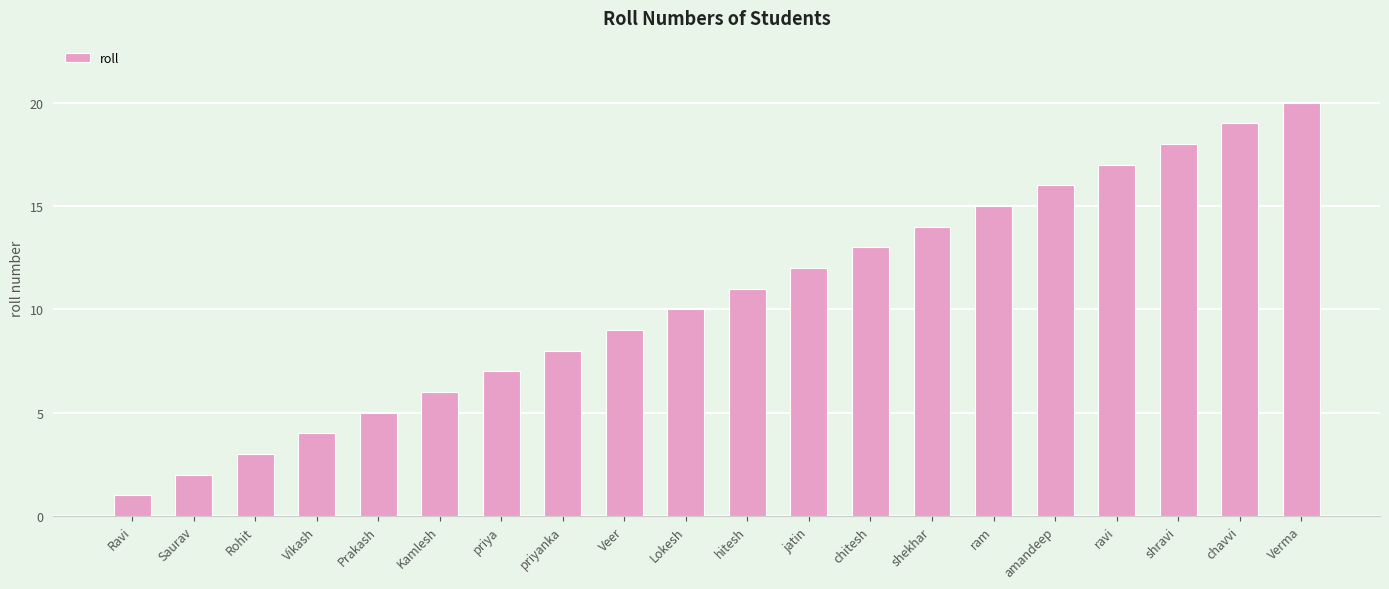

What is the label of the 2nd bar from the right?

chavvi